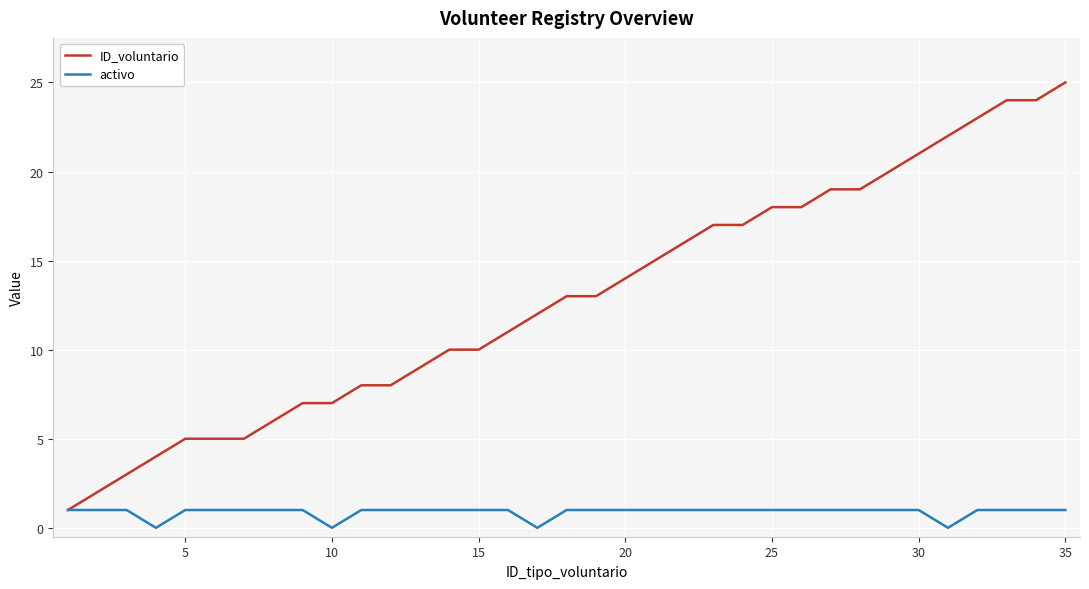

Which series has the widest spread of values?

ID_voluntario